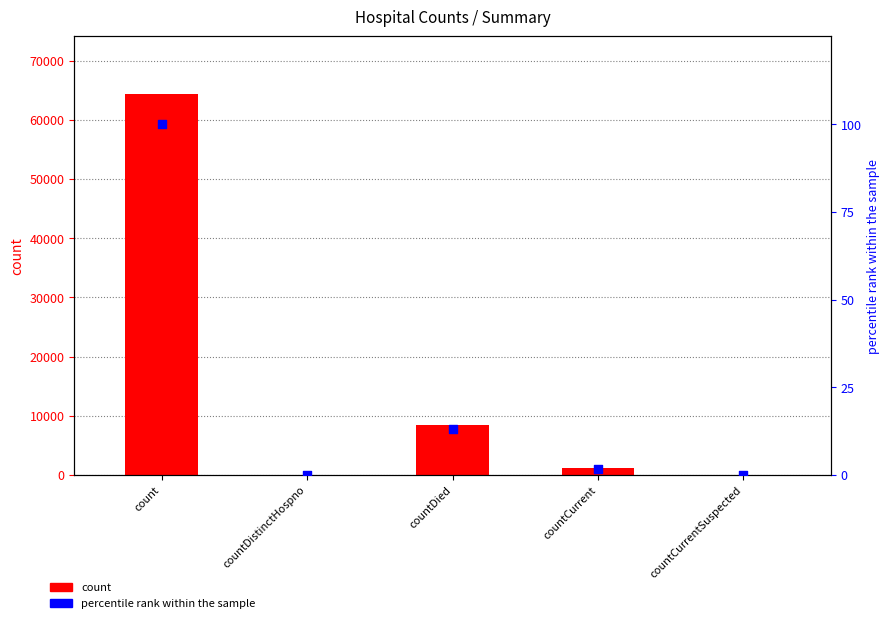

Which series reaches the minimum Y coordinate?

count